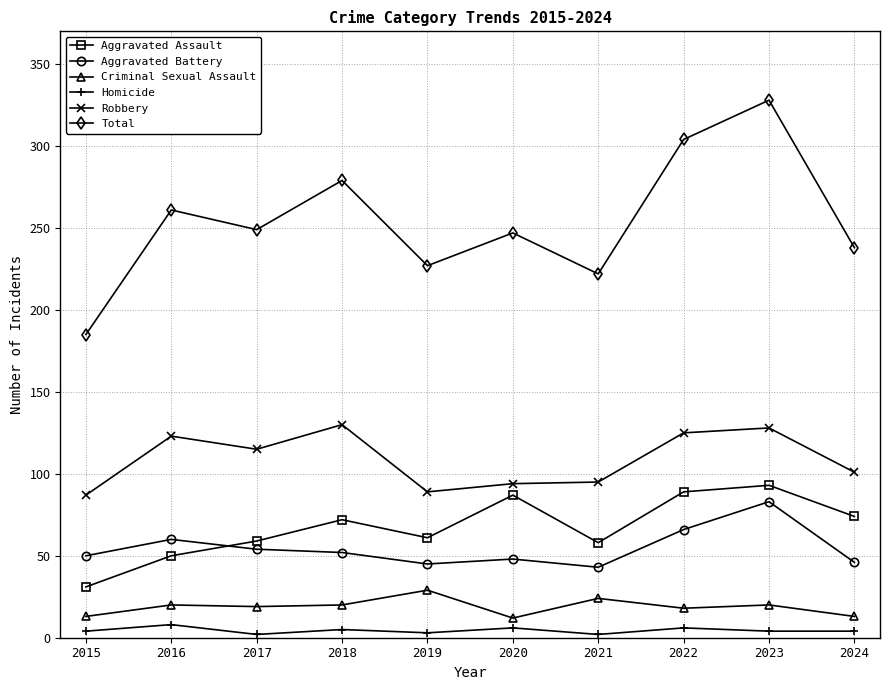

Rank the series at 2018 from lowest to highest value.

Homicide, Criminal Sexual Assault, Aggravated Battery, Aggravated Assault, Robbery, Total